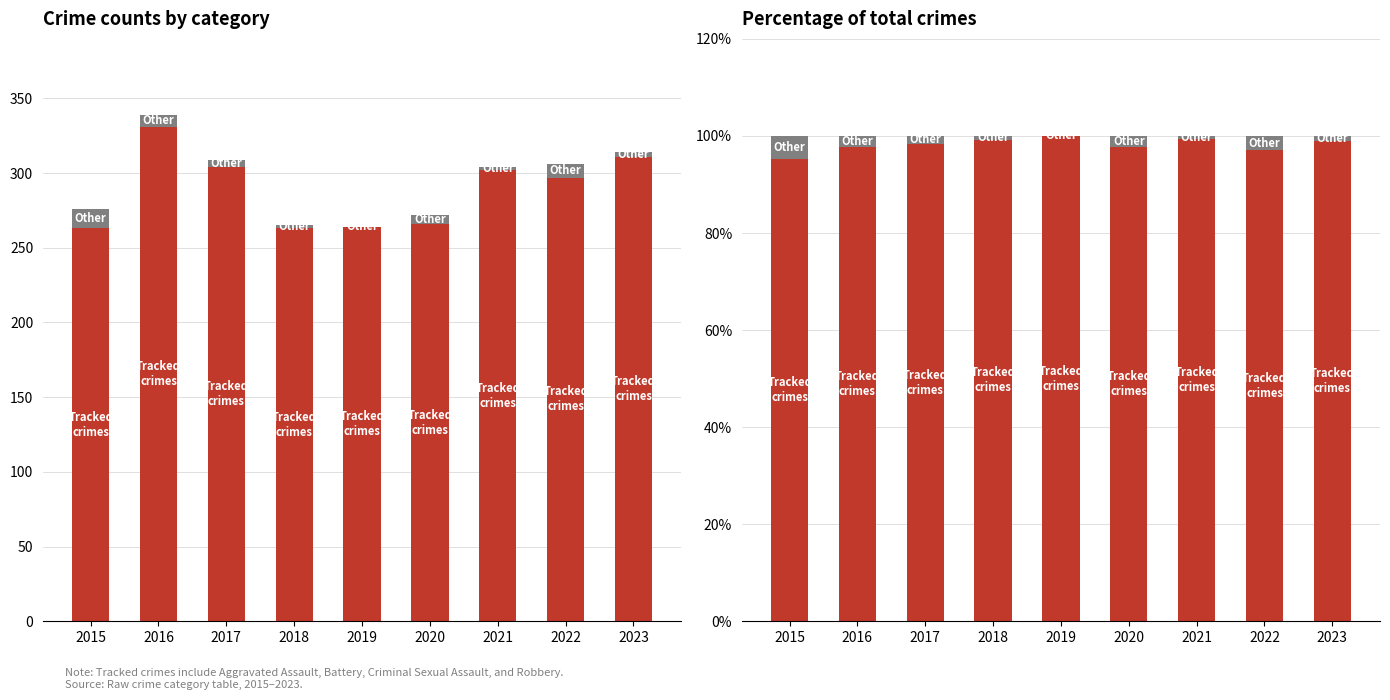

Where does the Tracked crimes series first go above 98?

2017